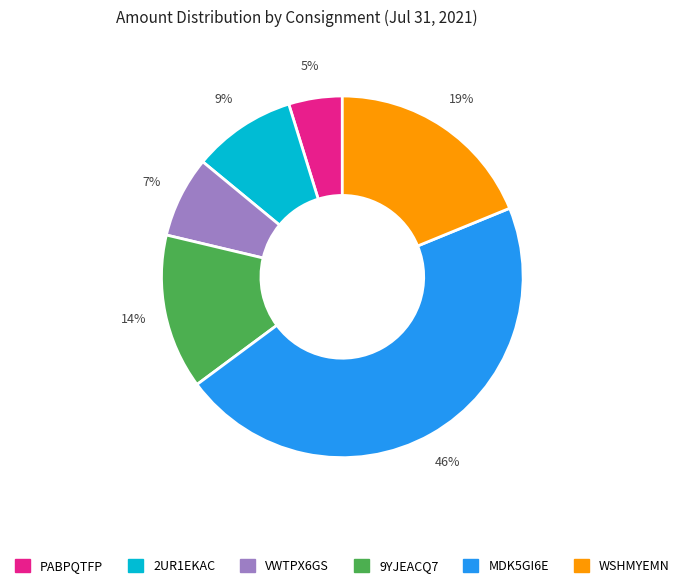

To the nearest percent, what portion does VWTPX6GS represent?

7%